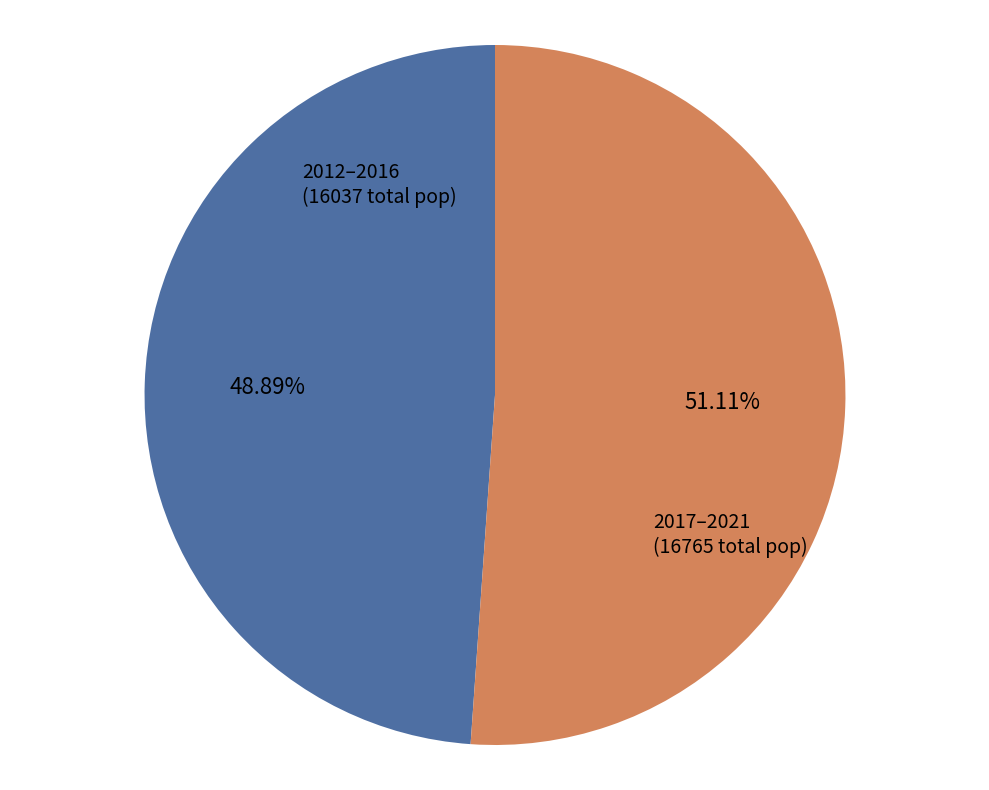

Which has a higher value, 2012–2016 or 2017–2021?

2017–2021